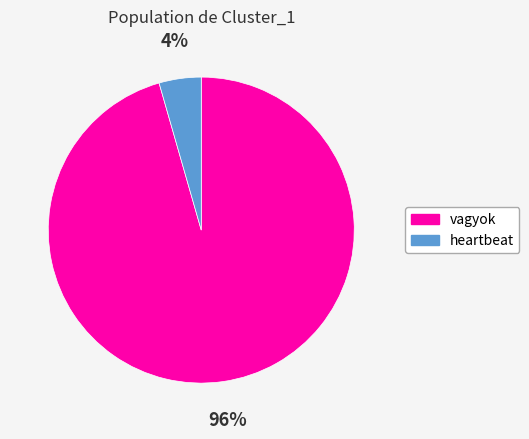

How many segments does this pie chart have?

2